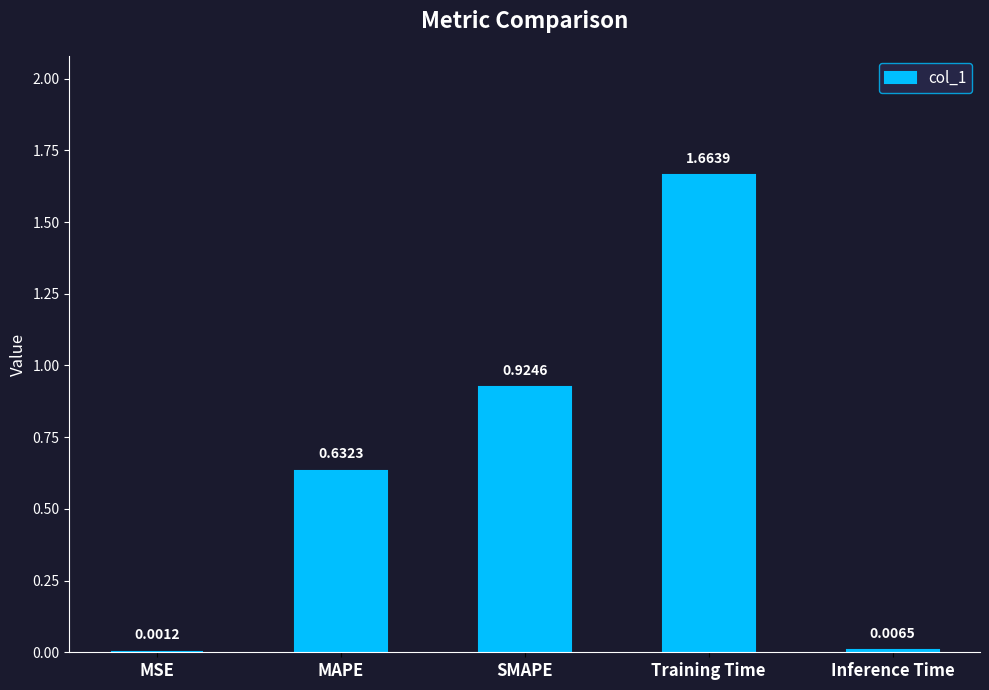

What is the sum of all values?

3.2